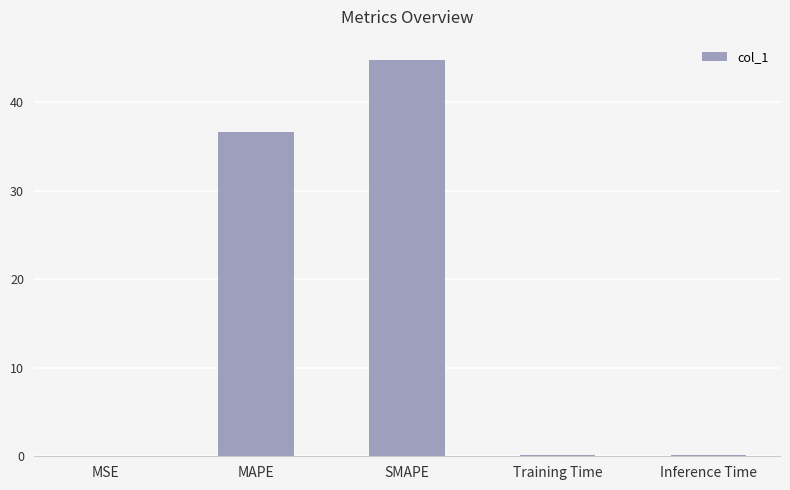

The value at MSE is 0.0. True or false?

True